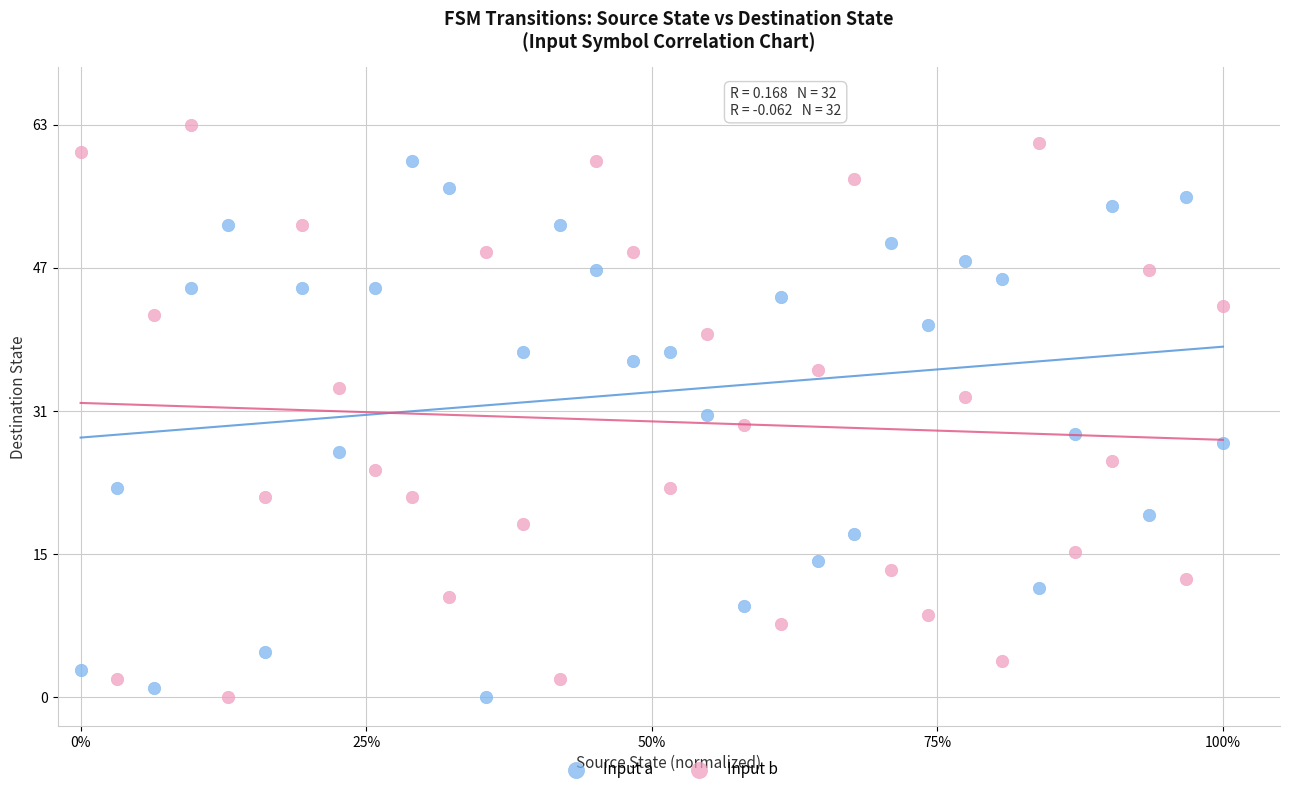

What are all the series names shown in the legend?

Input a, Input b